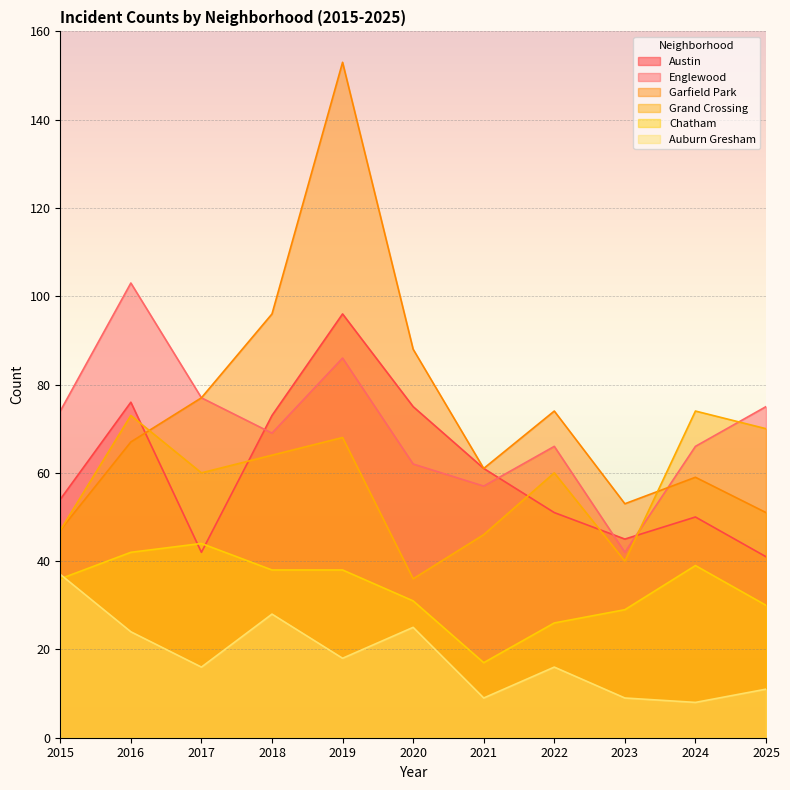

What is the value of the Austin point at the 4th from the left?

73